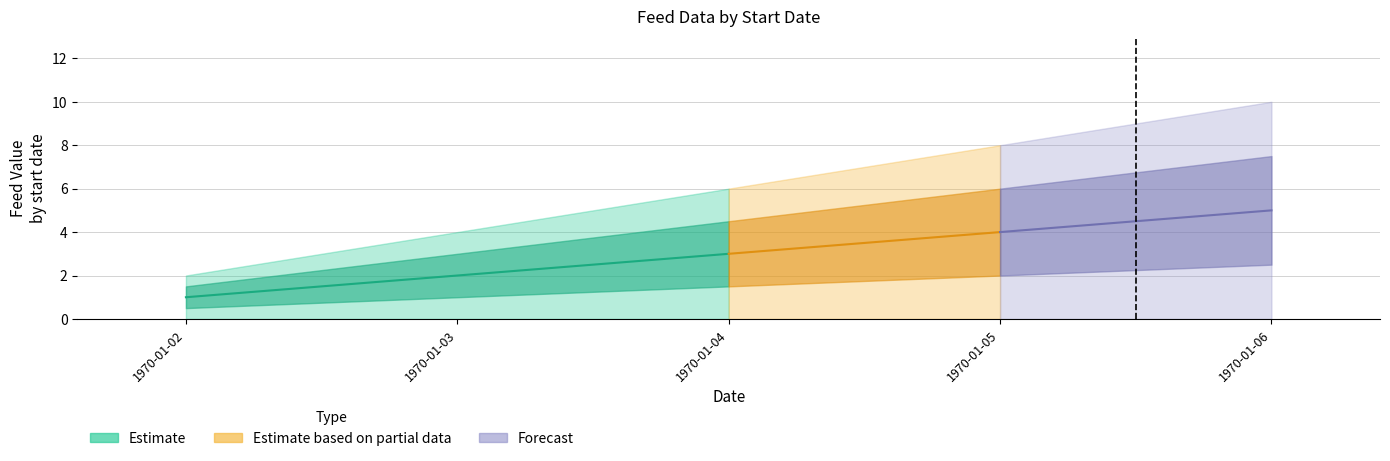

Where is feed_lang nearest to the value 3?

1970-01-04